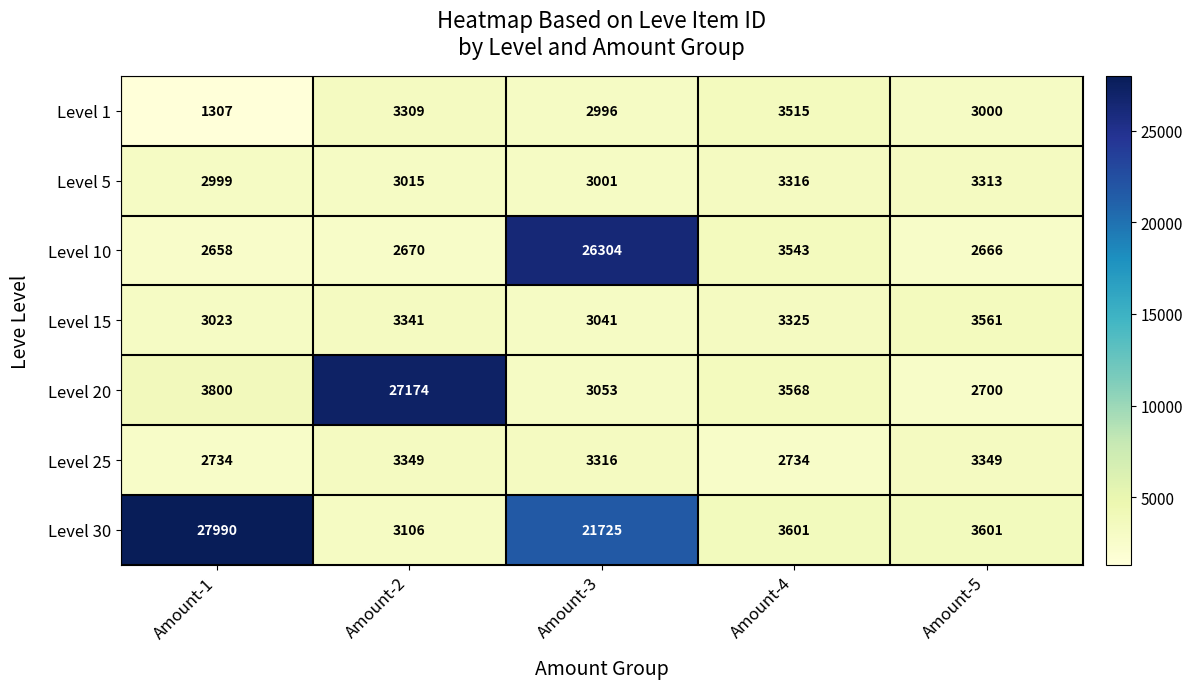

What is the spread (max minus min) of values at Amount-4?

867